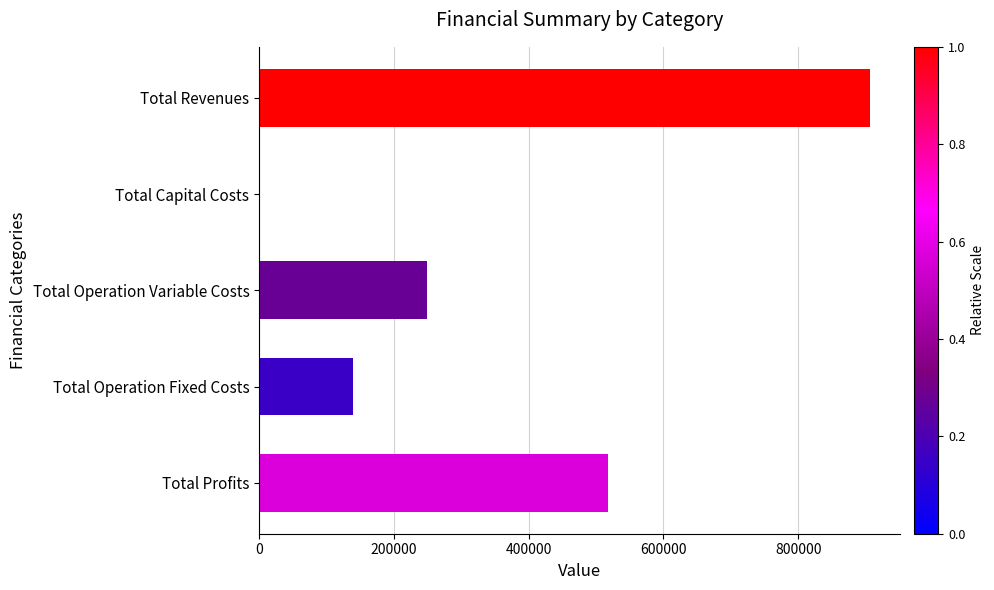

Is it true that the value at Total Operation Fixed Costs is 139763.4?

True